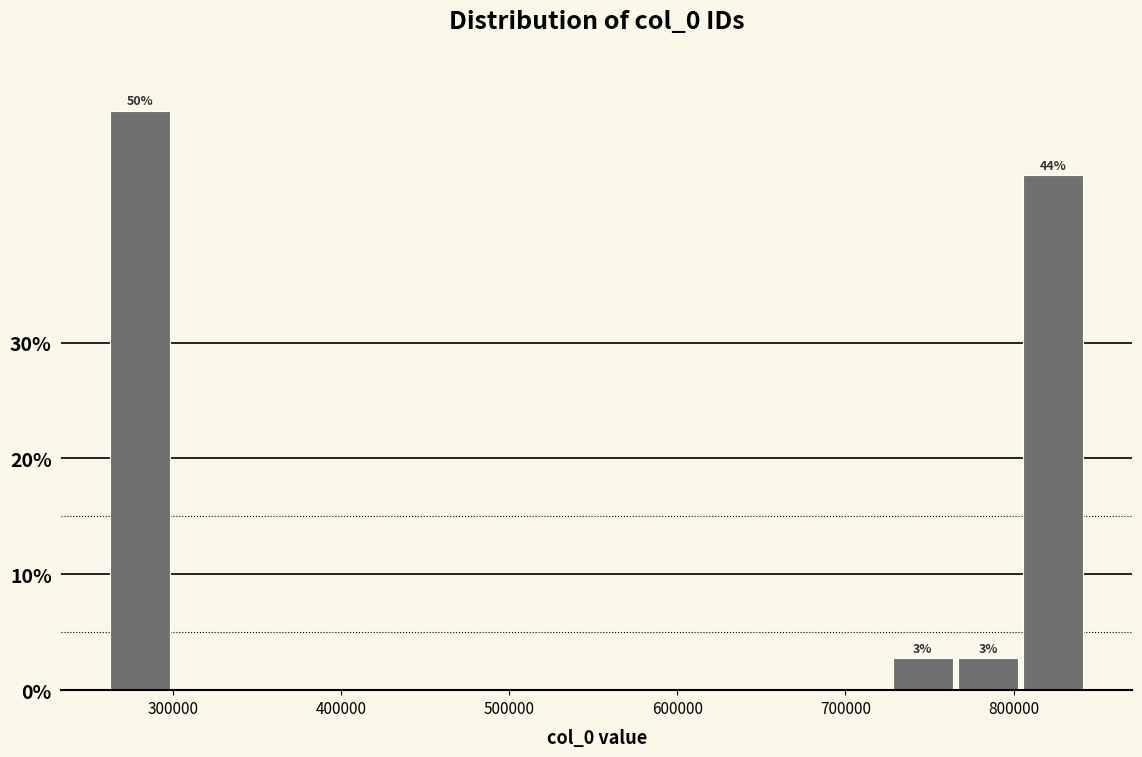

Around what value on the x-axis is the tallest bar? Give the approximate position of its centre, as read against the axis.

280000